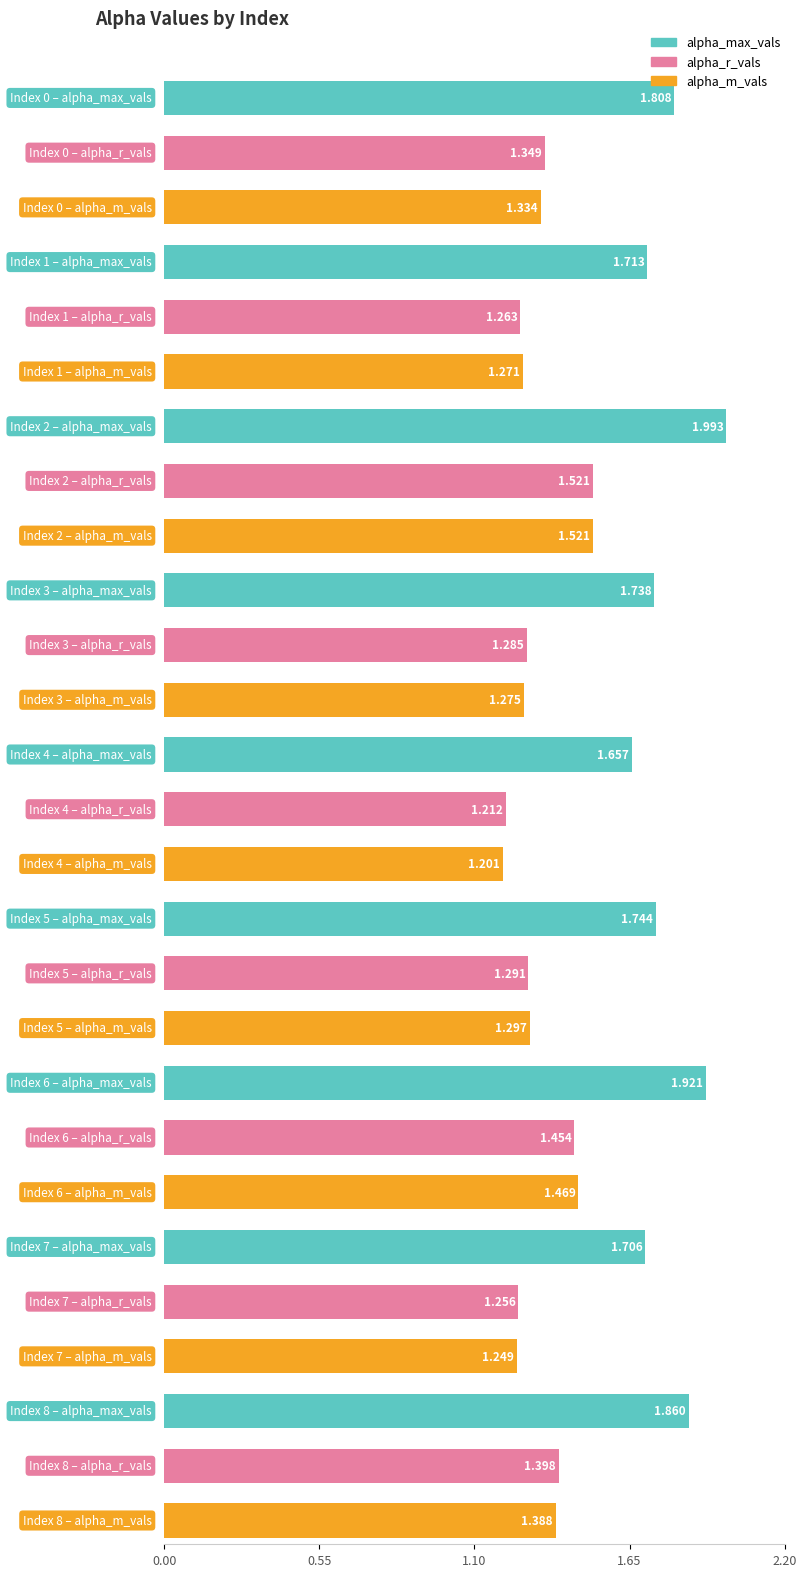

What is the difference between the maximum and minimum values in the alpha_r_vals series?

0.3